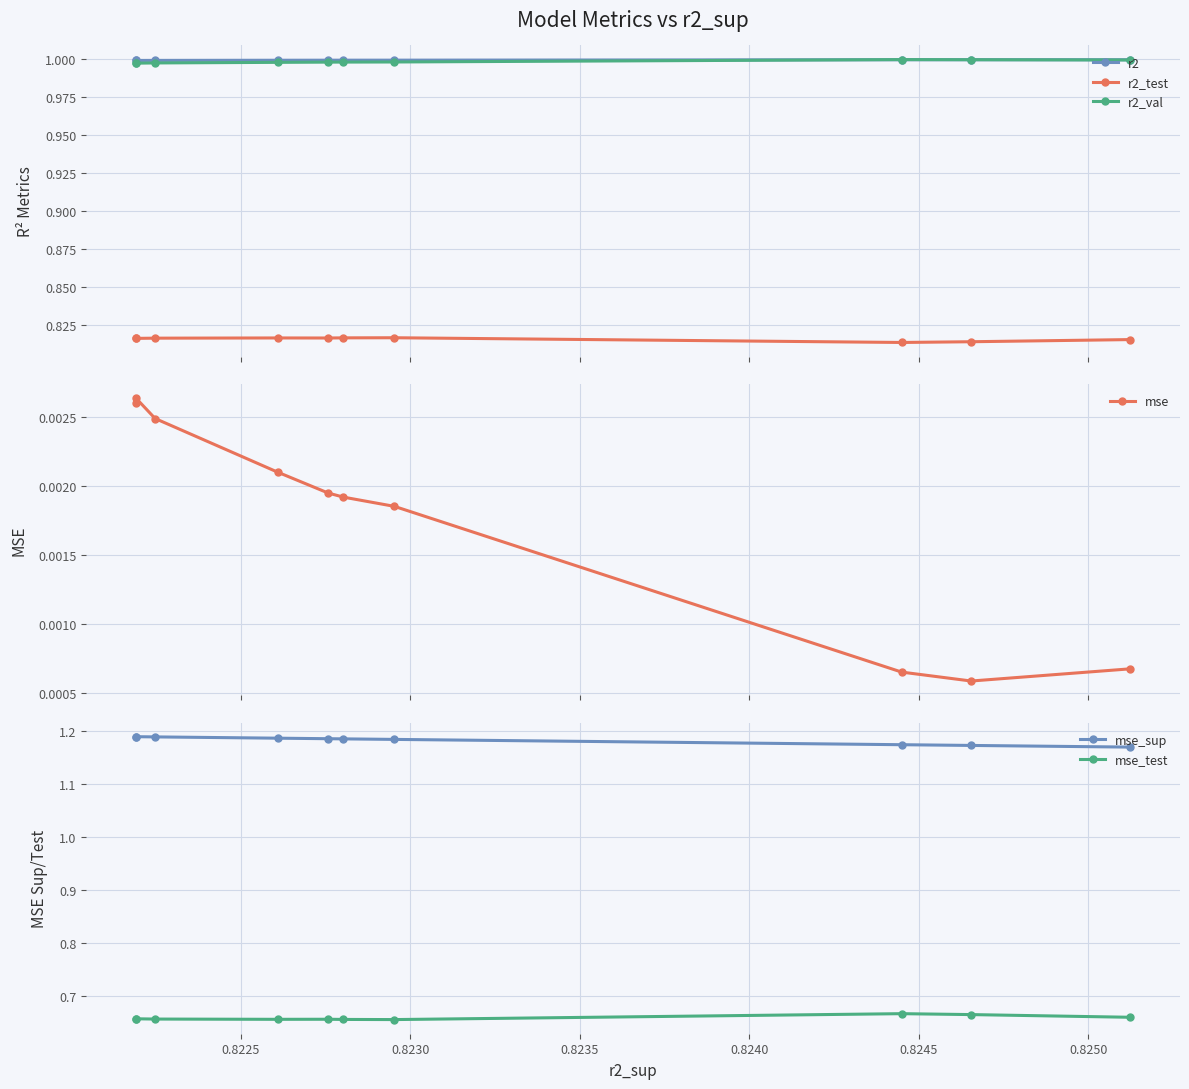

At how many categories does at least one series exceed 0?

10